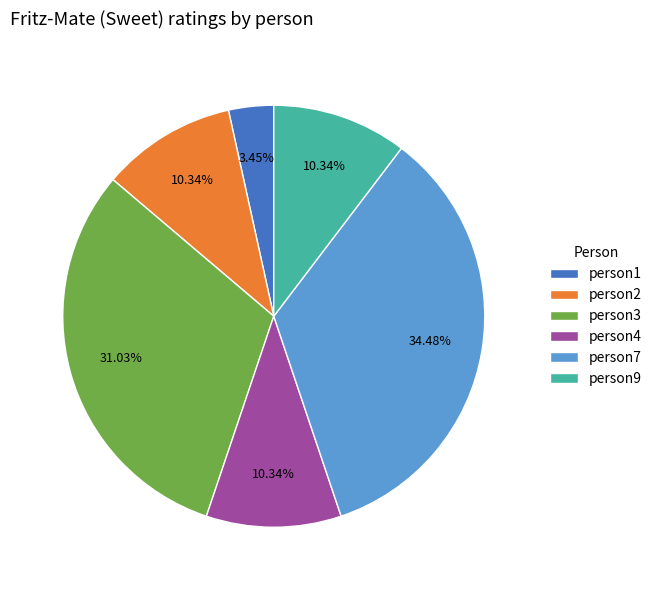

True or false: person3 accounts for 31% of the total.

True